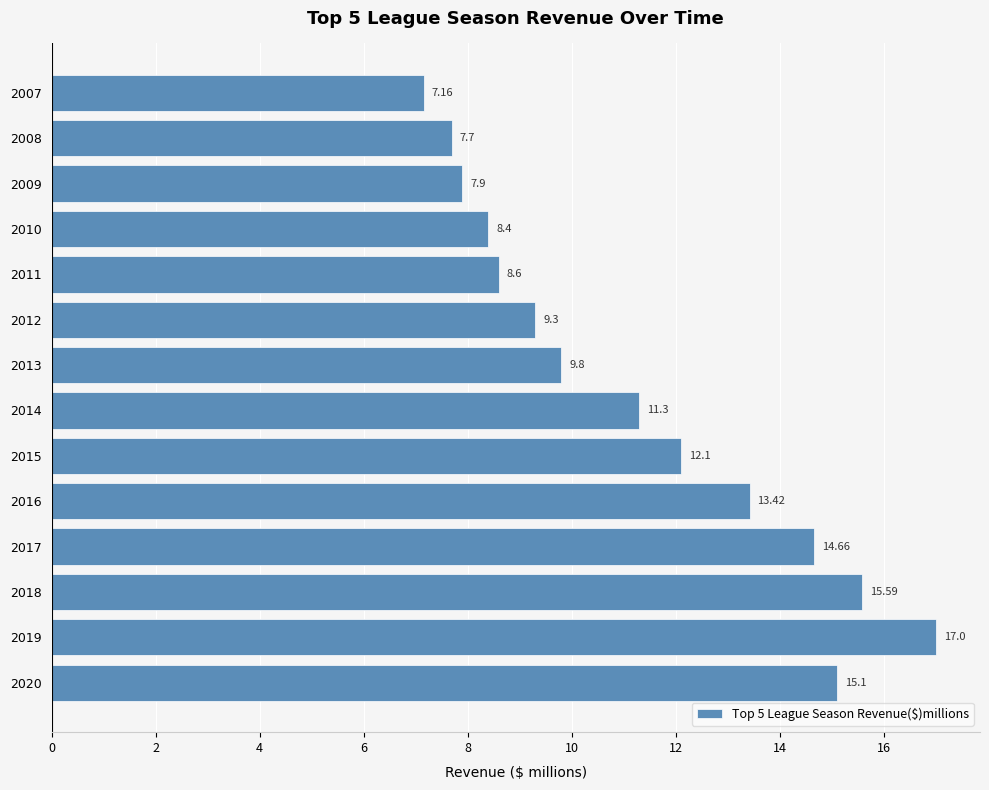

What is the ratio of the value at 2012 to the value at 2010?

1.1